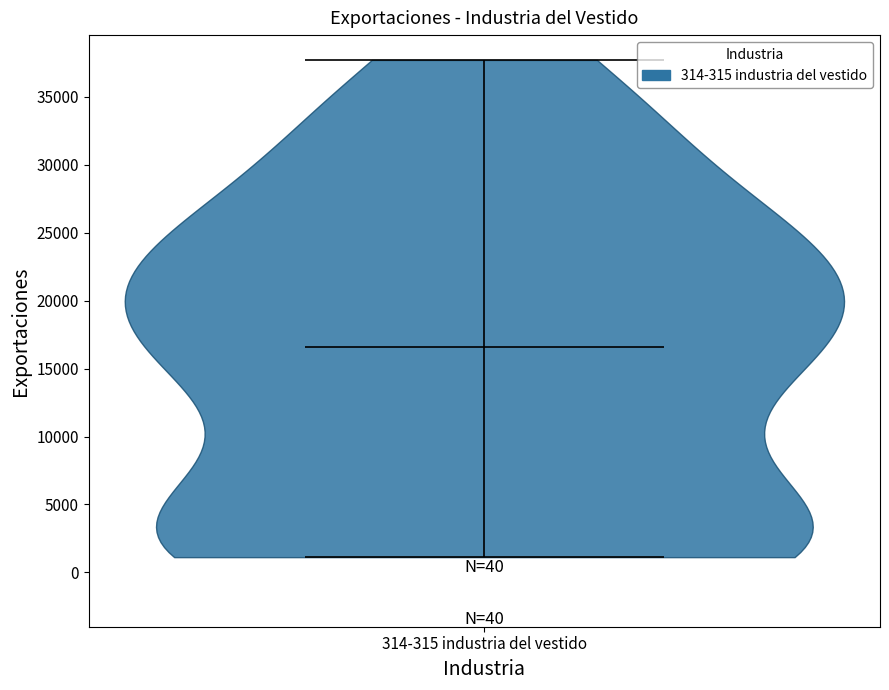

Where does the median line of the violin for 314-315 industria del vestido sit on the y-axis? The values are not printed on the chart, so give them approximately, as read against the axis.

16500